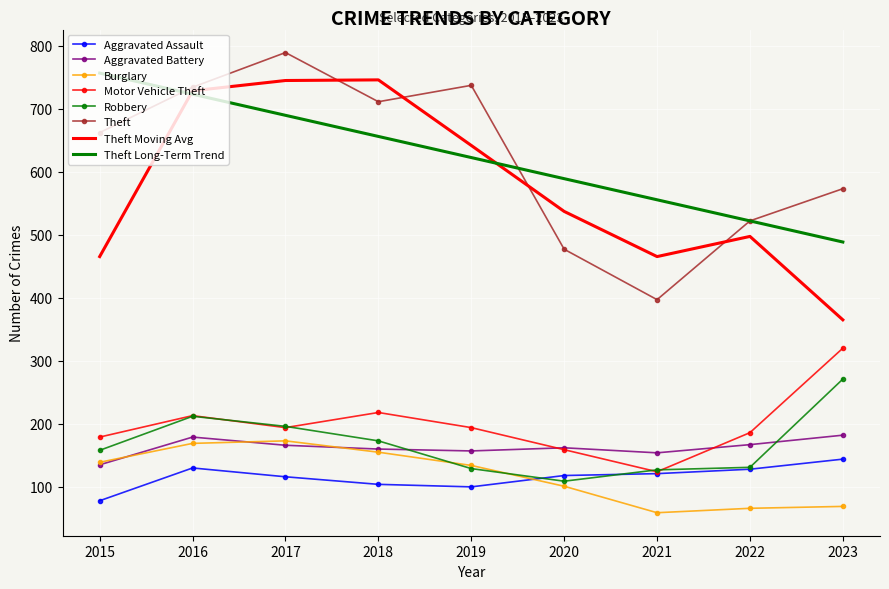

What is the spread (max minus min) of values at 2021?

496.4